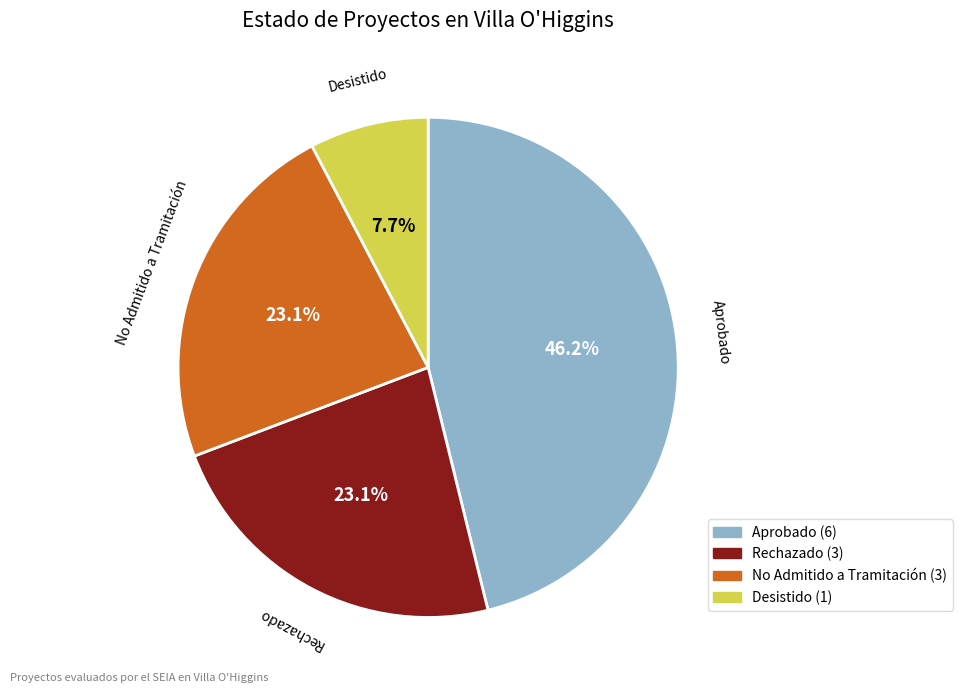

Is it true that No Admitido a Tramitación is 17% of the pie?

False